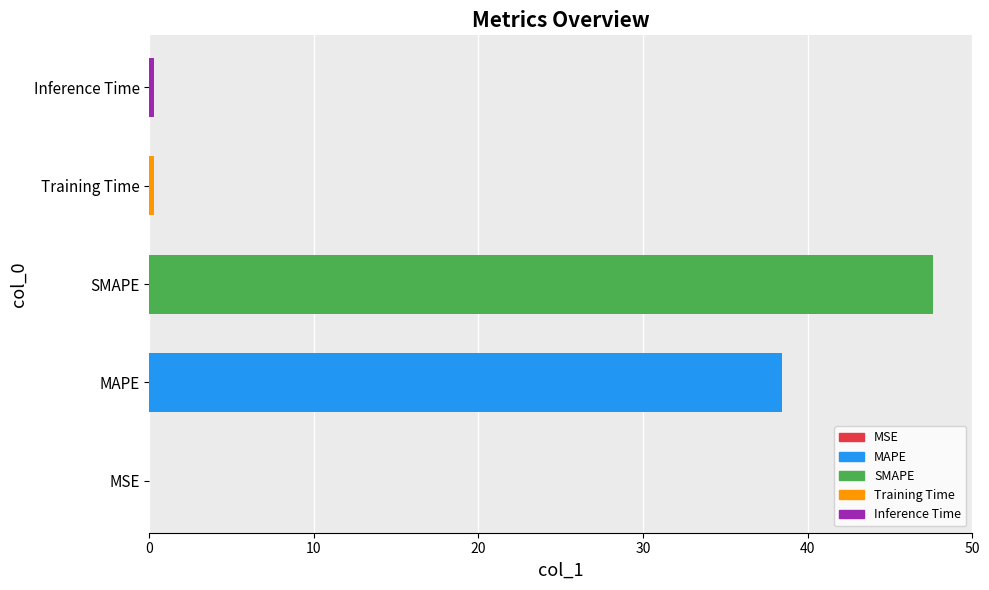

Which category has the highest value across all series?

SMAPE